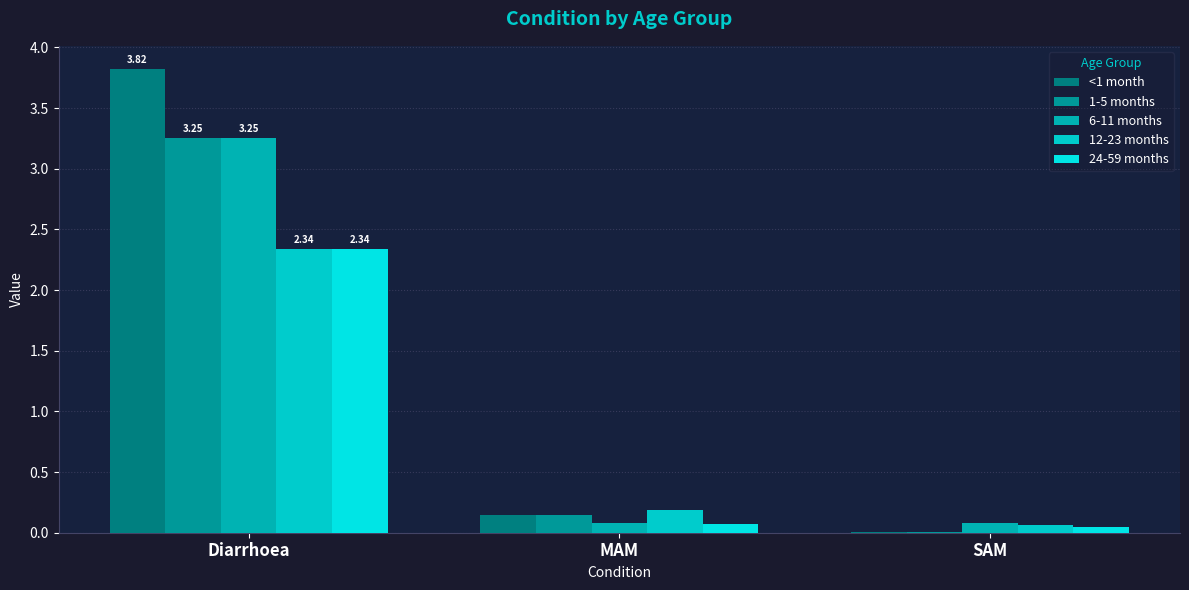

Which series changed the most between Diarrhoea and MAM?

<1 month